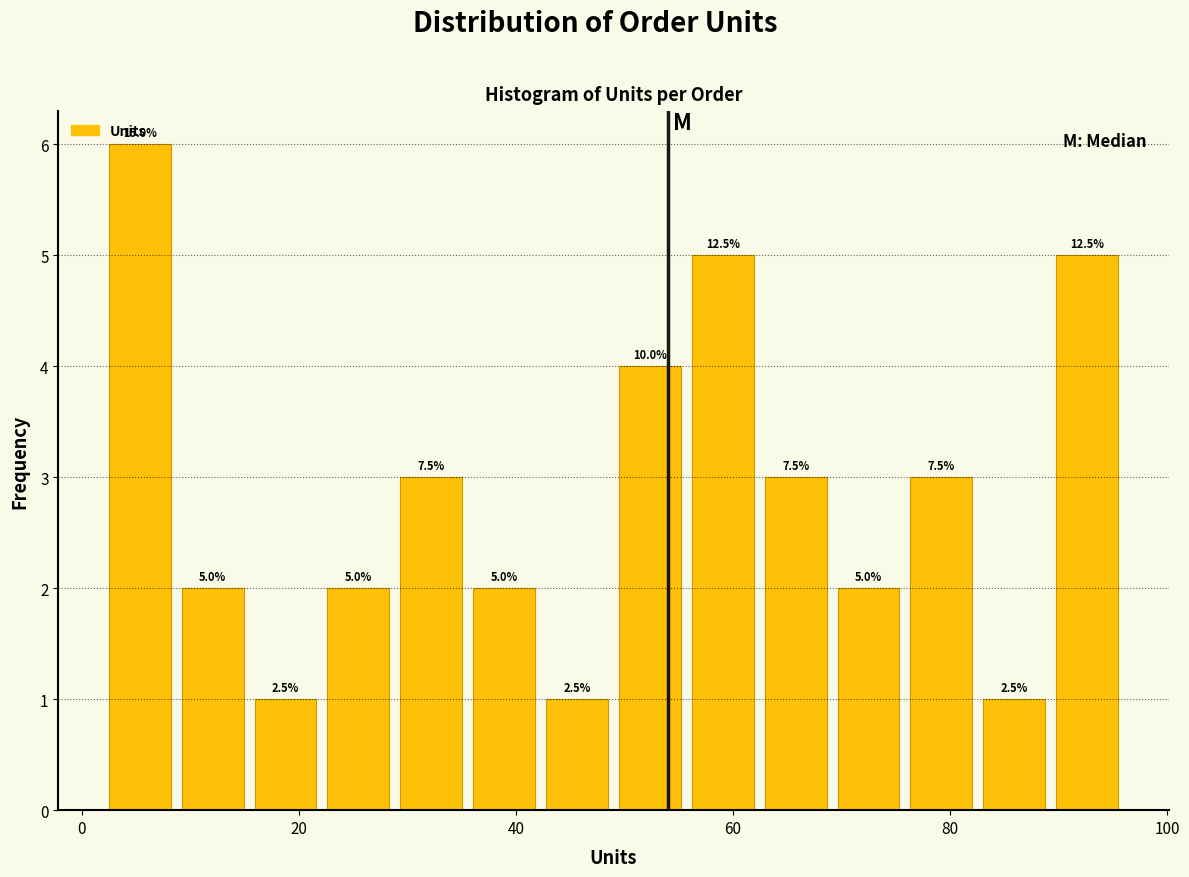

Read against the x-axis, roughly where is the centre of the tallest bar?

6